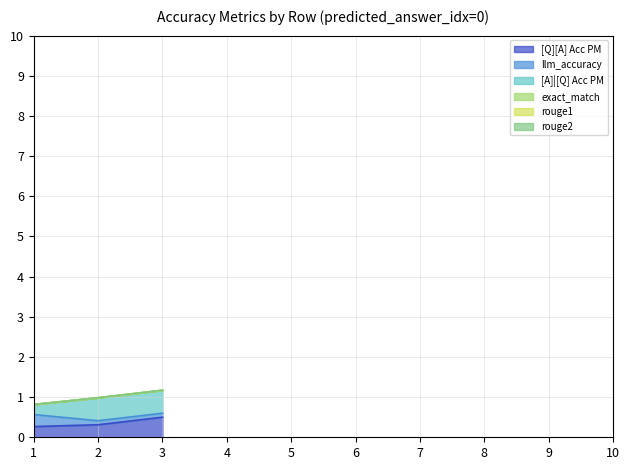

How many data points does each series have?

3